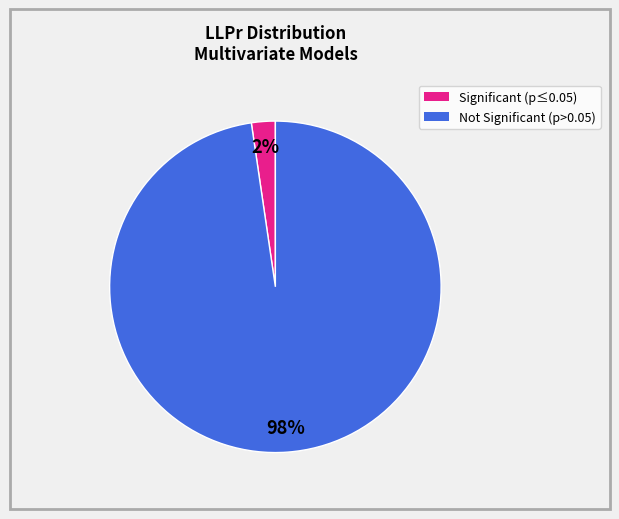

Is there any slice that represents more than half of the pie?

Yes